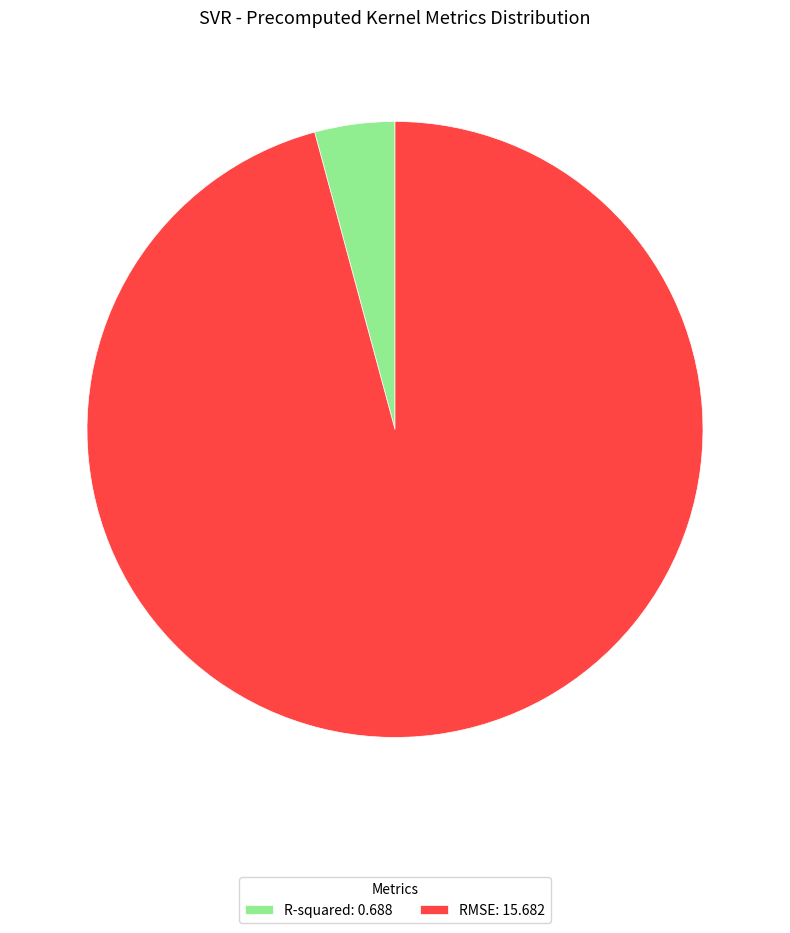

Count the number of slices in the pie.

2